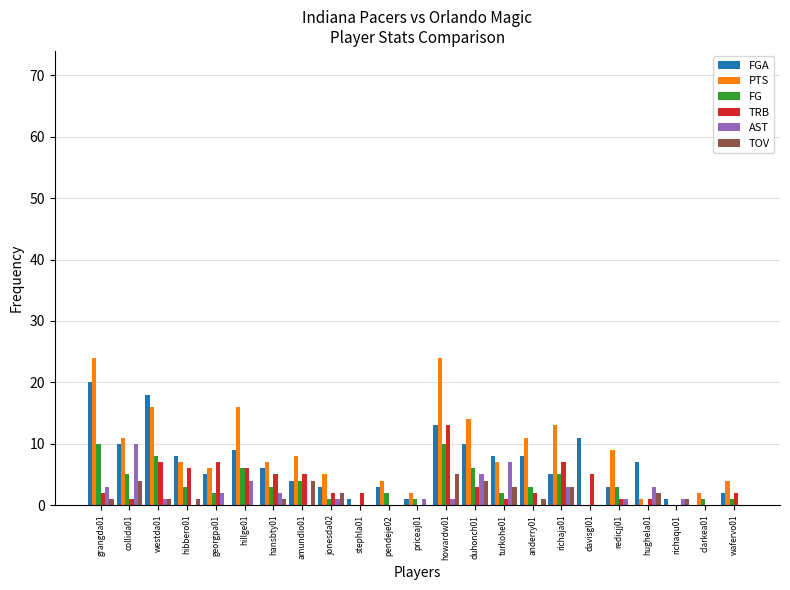

What is the maximum value shown in the chart?

24